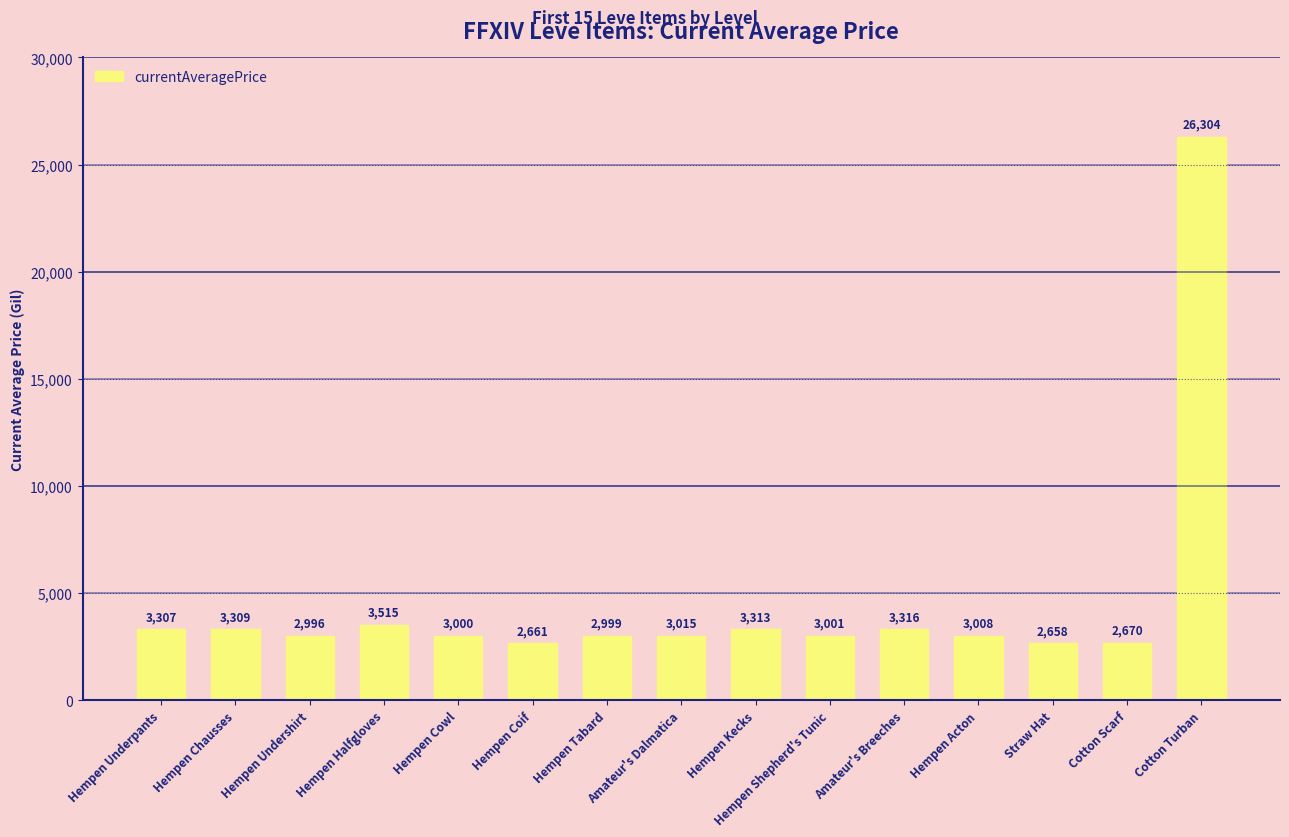

What is the minimum value shown in the chart?

2658